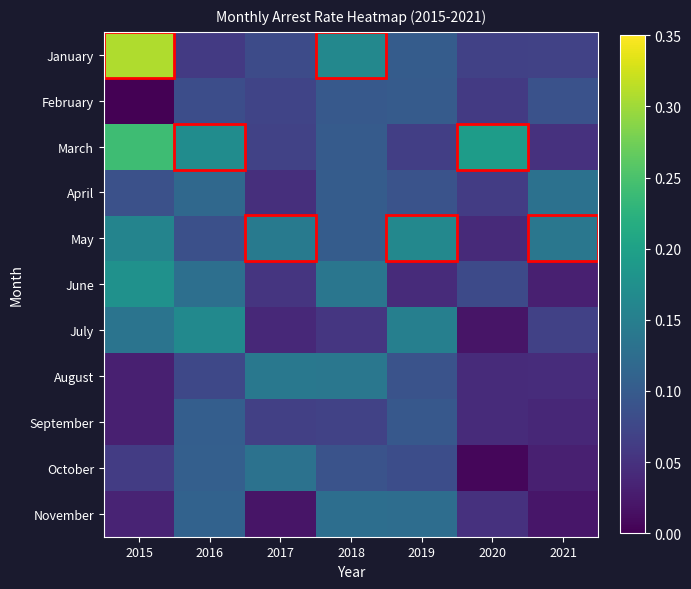

At how many categories does at least one series exceed 0?

7